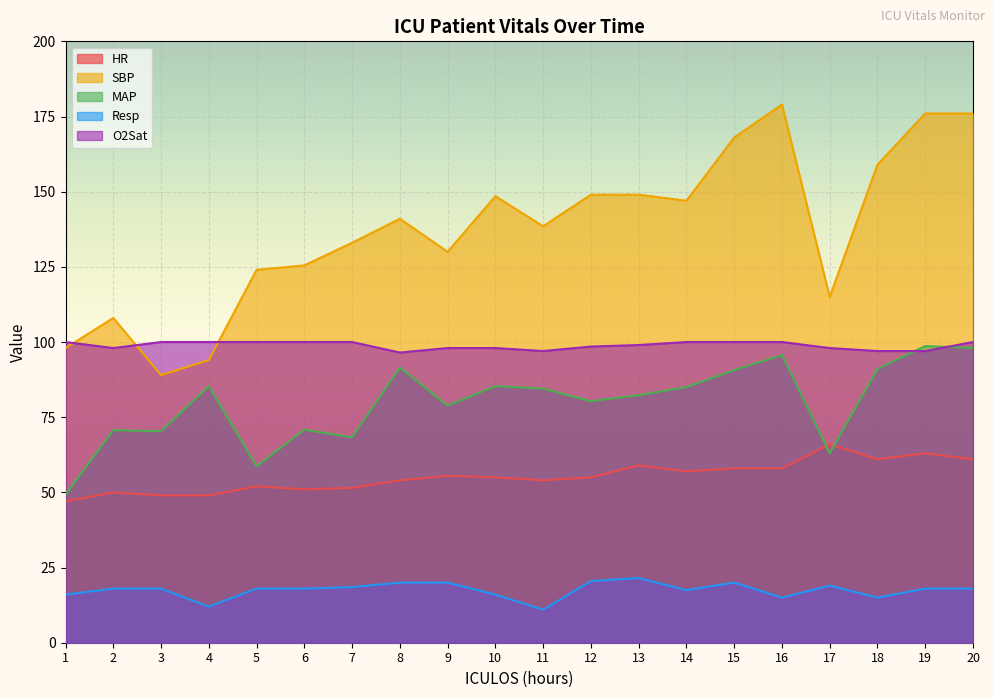

What is the average value of the MAP series?

79.9